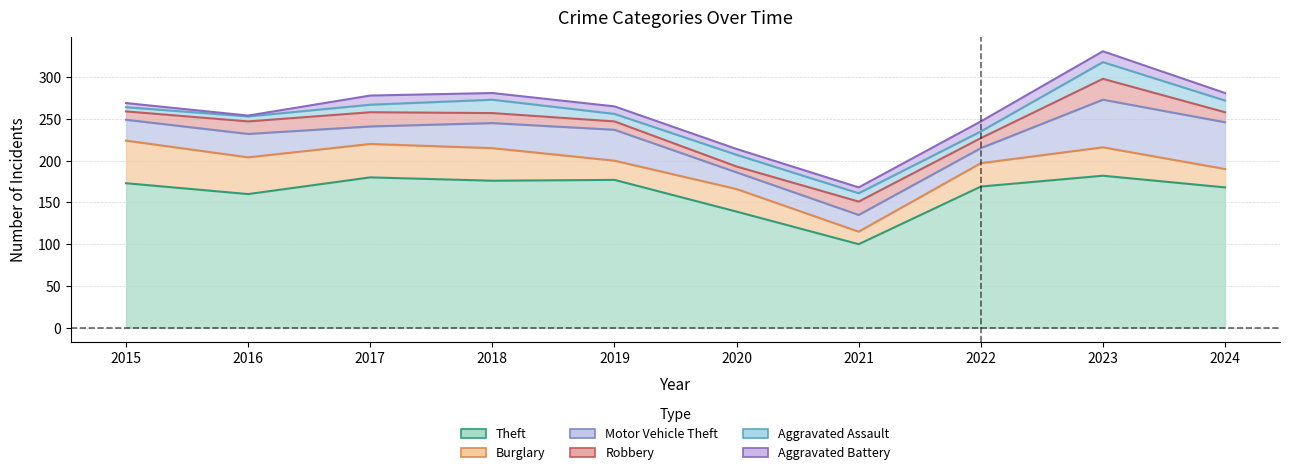

What is the maximum value for Aggravated Battery?

13